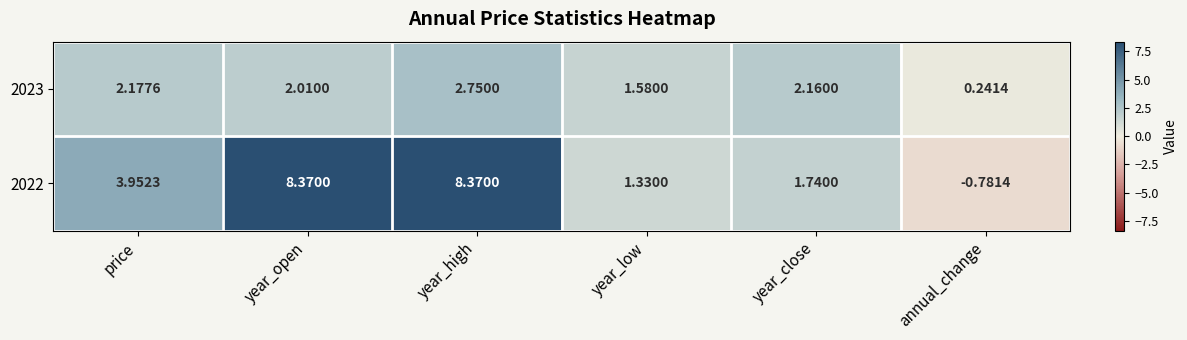

At which label does 2023 first exceed 2?

price